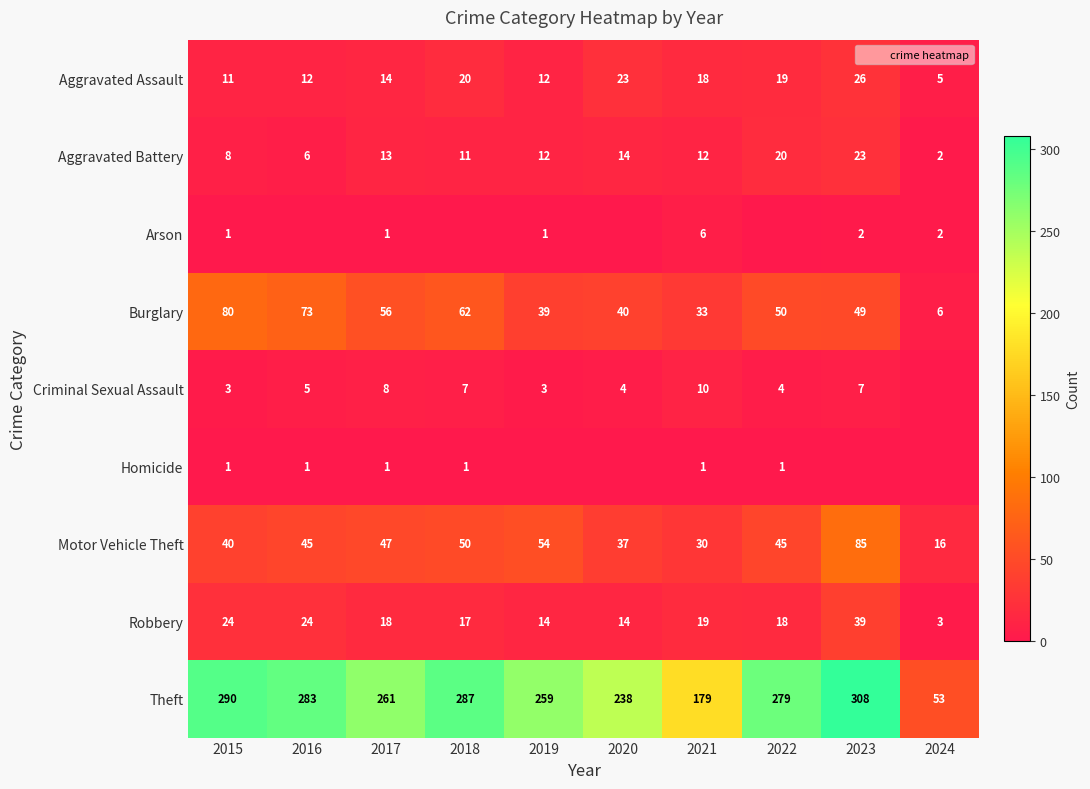

Which series has the largest range (max minus min)?

Theft